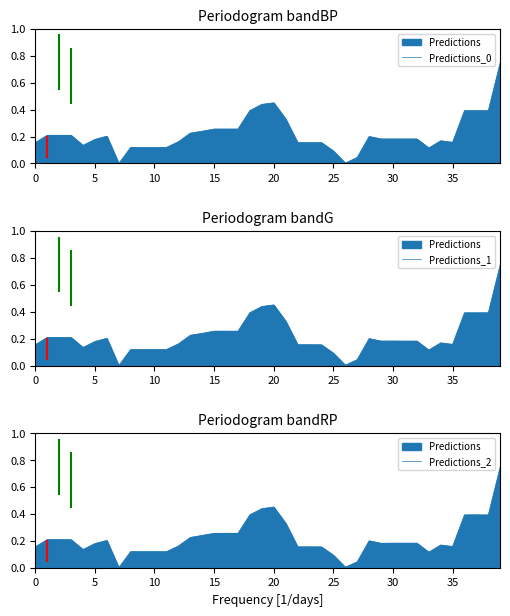

How many times do Predictions_0 and Predictions_2 cross each other?

21